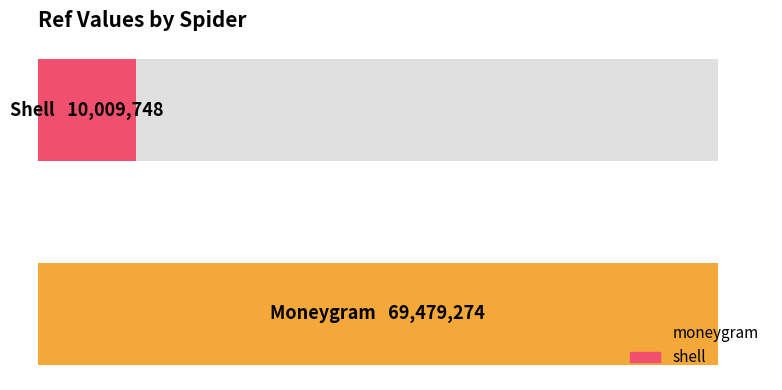

Are the bars grouped side by side (vs. stacked)?

No